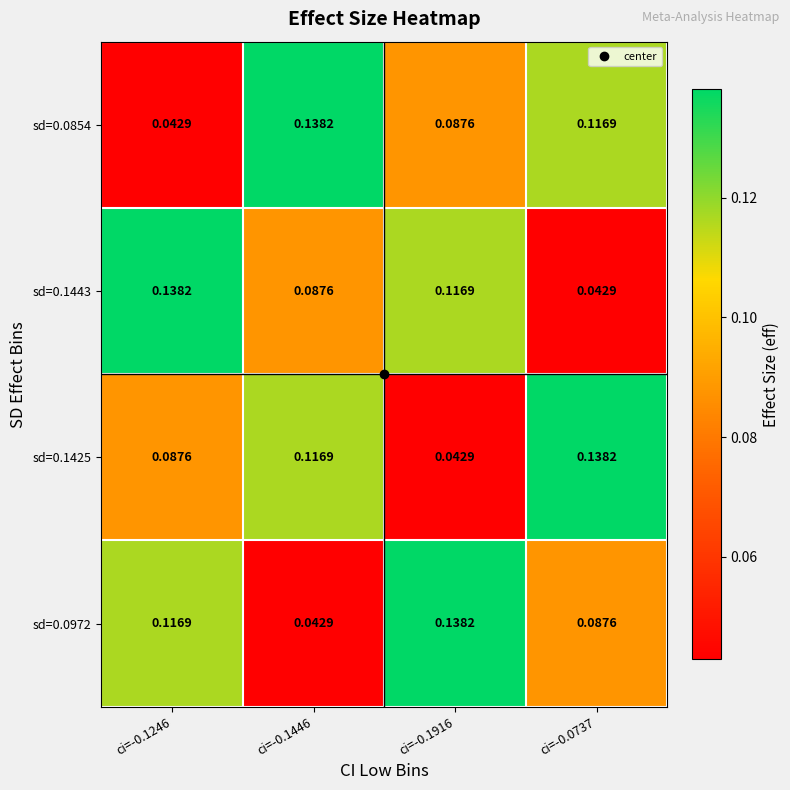

Reading right to left, list all the values displayed in this chart.

sd=0.0854: ci=-0.0737=0.1	ci=-0.1916=0.1	ci=-0.1446=0.1	ci=-0.1246=0.0
sd=0.1443: ci=-0.0737=0.0	ci=-0.1916=0.1	ci=-0.1446=0.1	ci=-0.1246=0.1
sd=0.1425: ci=-0.0737=0.1	ci=-0.1916=0.0	ci=-0.1446=0.1	ci=-0.1246=0.1
sd=0.0972: ci=-0.0737=0.1	ci=-0.1916=0.1	ci=-0.1446=0.0	ci=-0.1246=0.1